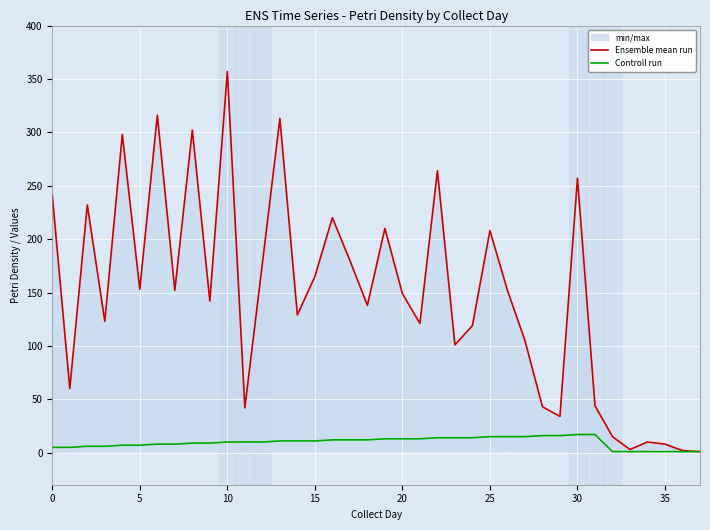

Which series has the largest total across all categories?

Ensemble mean run